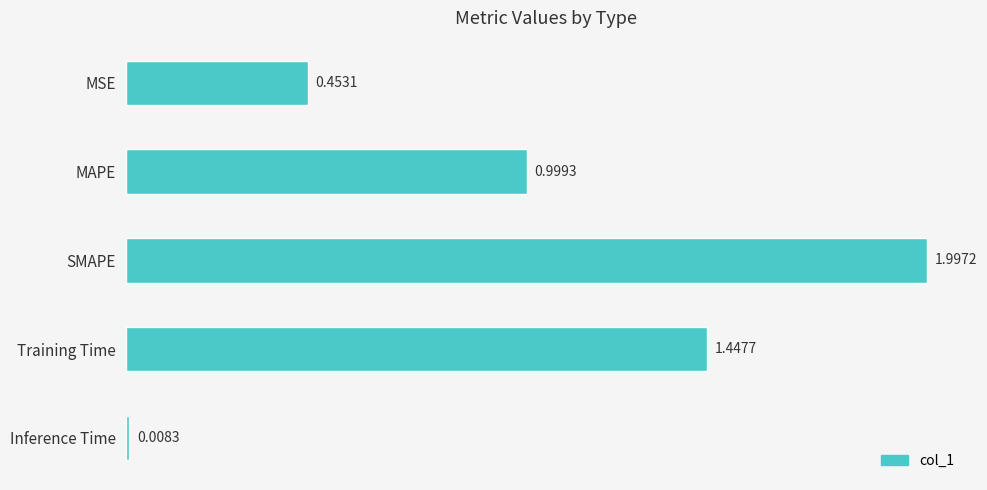

Where is the data nearest to the value 1?

MAPE